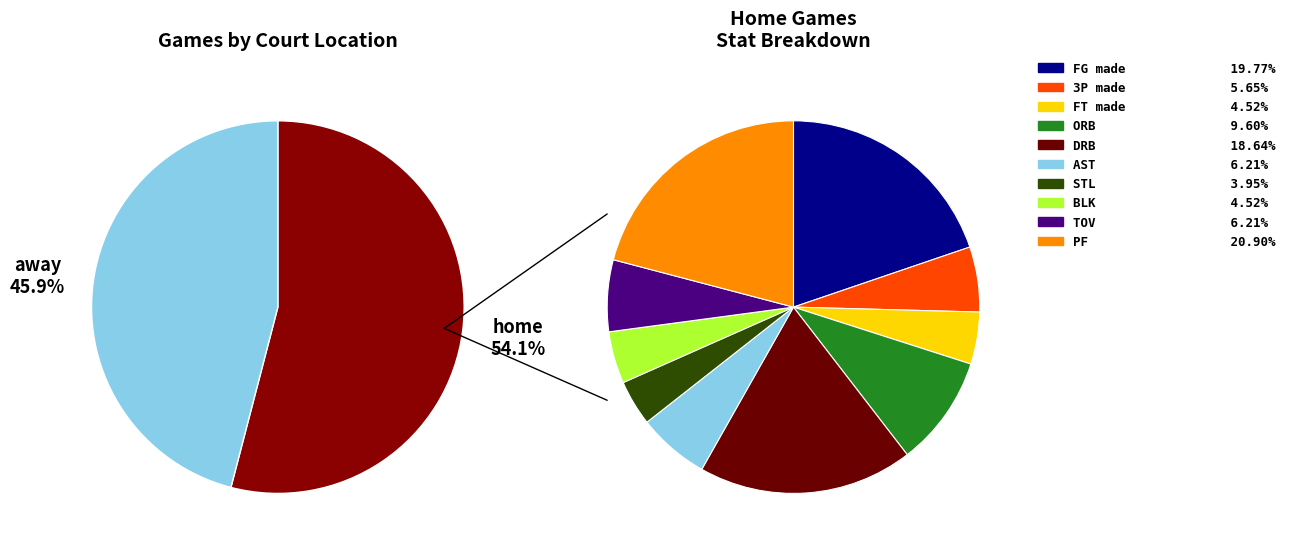

Which slice represents more than half of the pie?

home